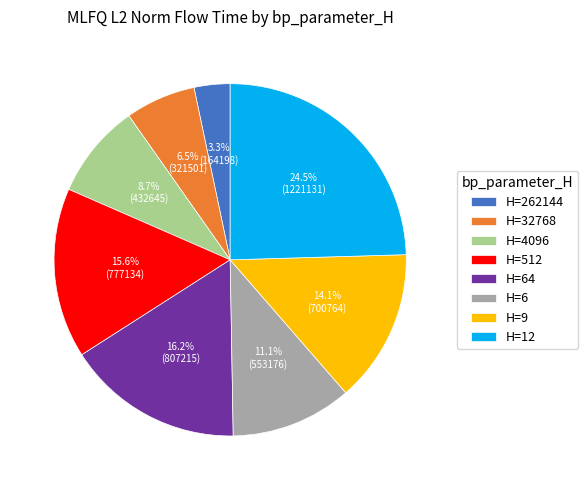

Does H=32768 account for over 50% of the chart?

No